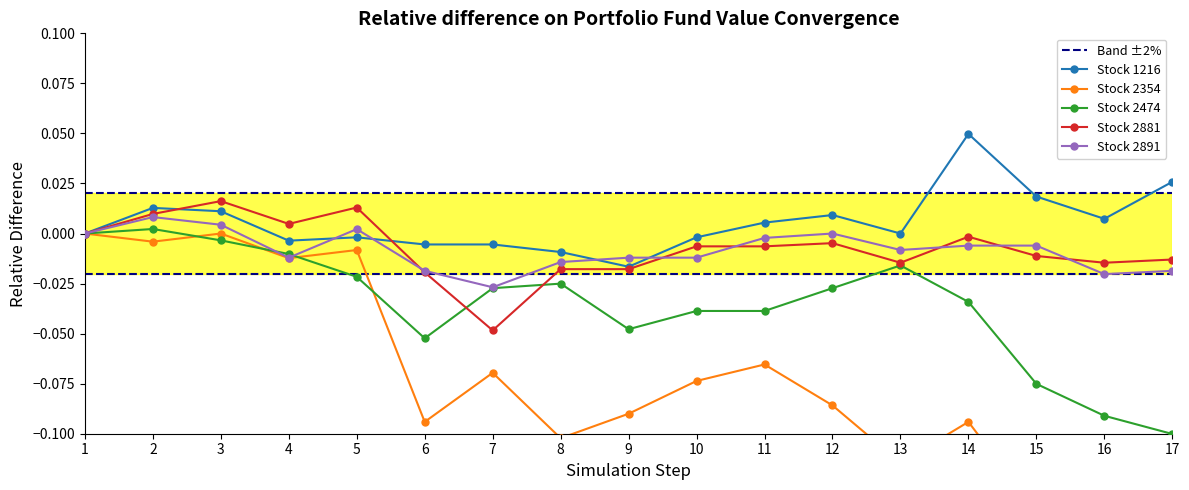

Where is 2891 nearest to the value 0?

1